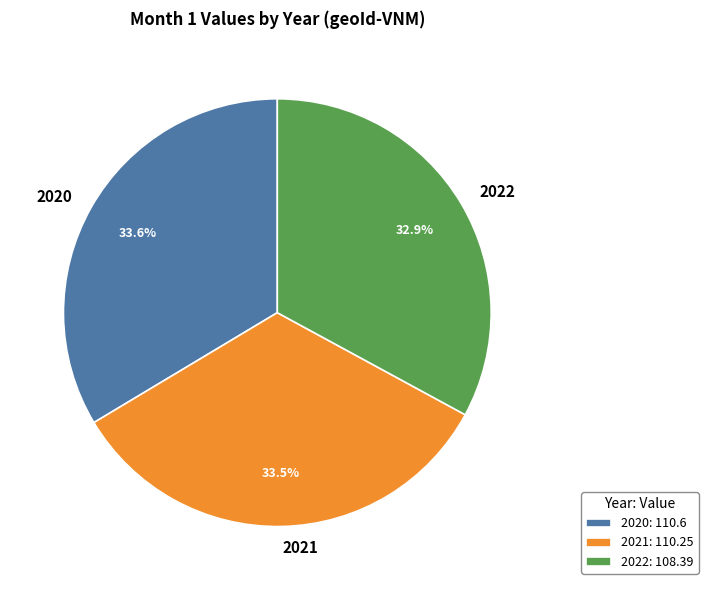

Does 2020 represent more than half of the total?

No